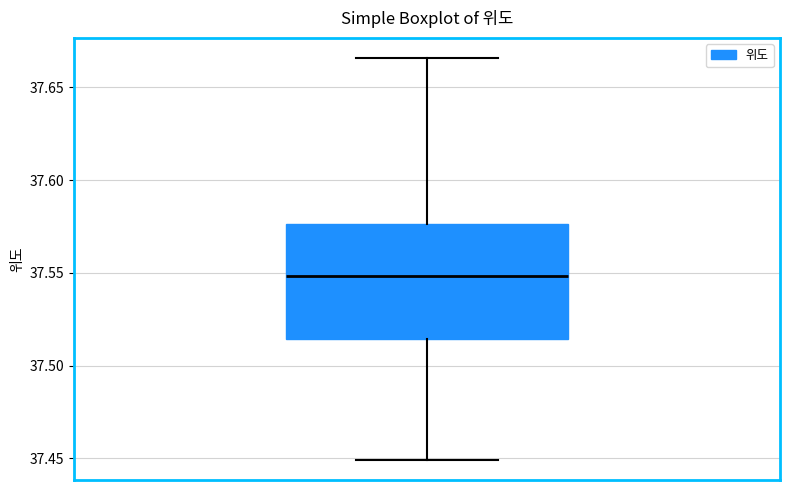

Read this box plot against the y-axis: the position of the median line, the range covered by the box, and the ends of both whiskers. The values are not printed on the chart, so give them approximately, as read against the axis.

median 37.550, box 37.515 to 37.575, whiskers 37.450 to 37.665